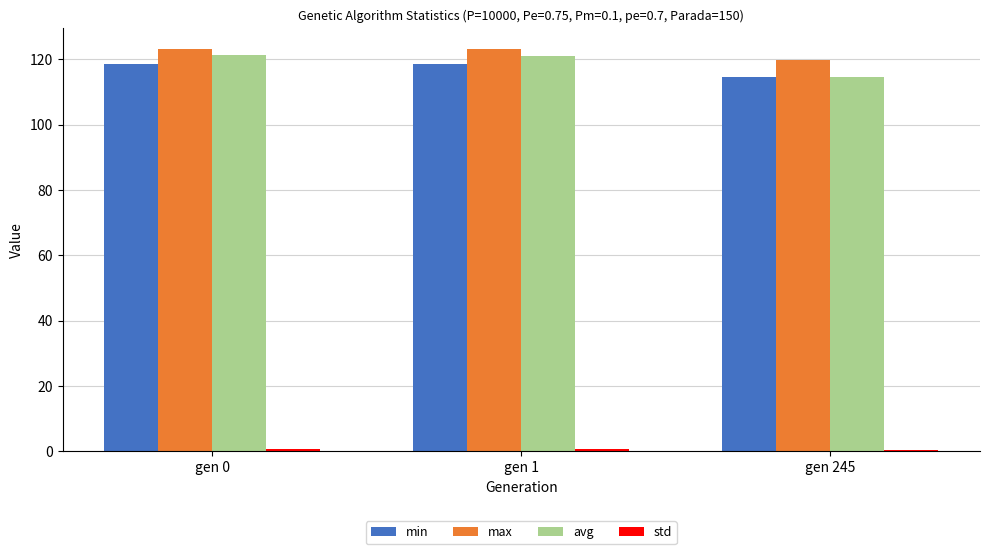

Which series has the largest range (max minus min)?

avg